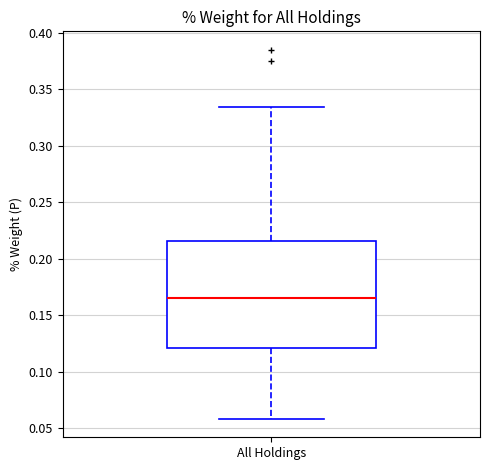

Where is the upper edge of the box for All Holdings on the y-axis? The values are not printed on the chart, so give them approximately, as read against the axis.

0.215